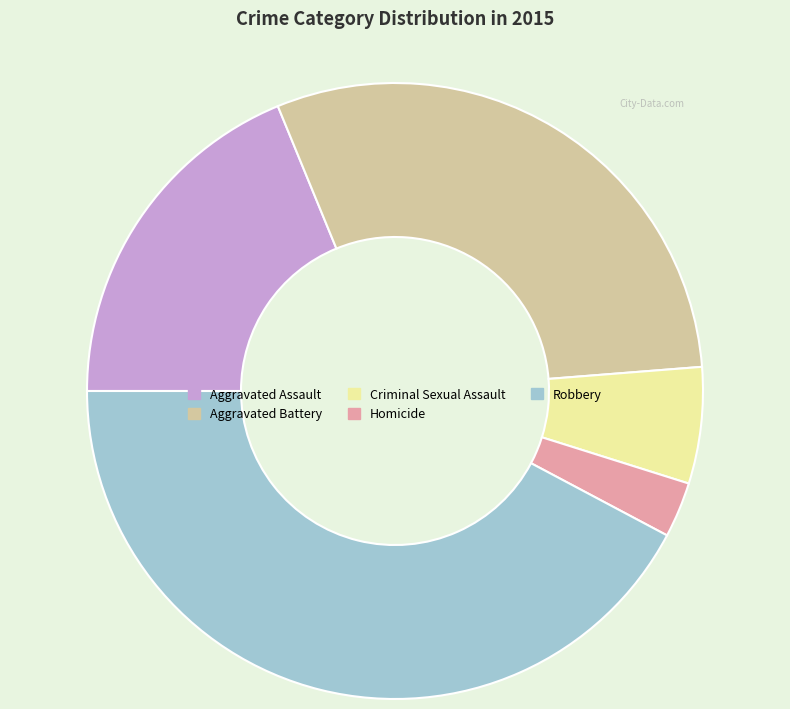

Which category has the smallest portion of the pie?

Homicide